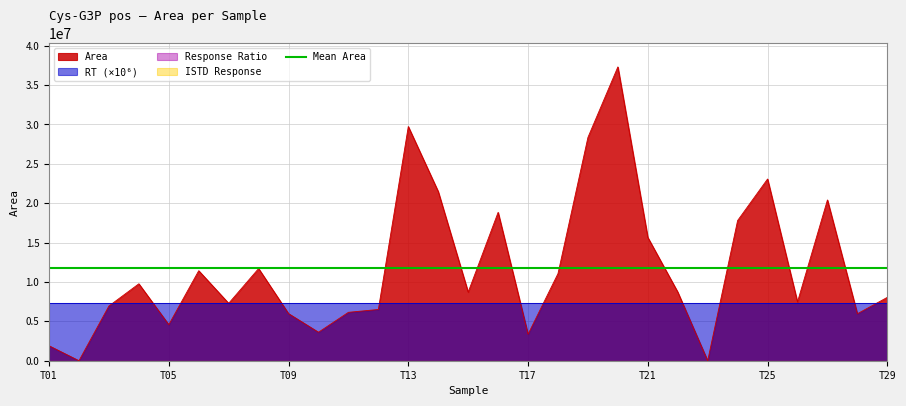

What is the total value across all series at T27?

20417128.3